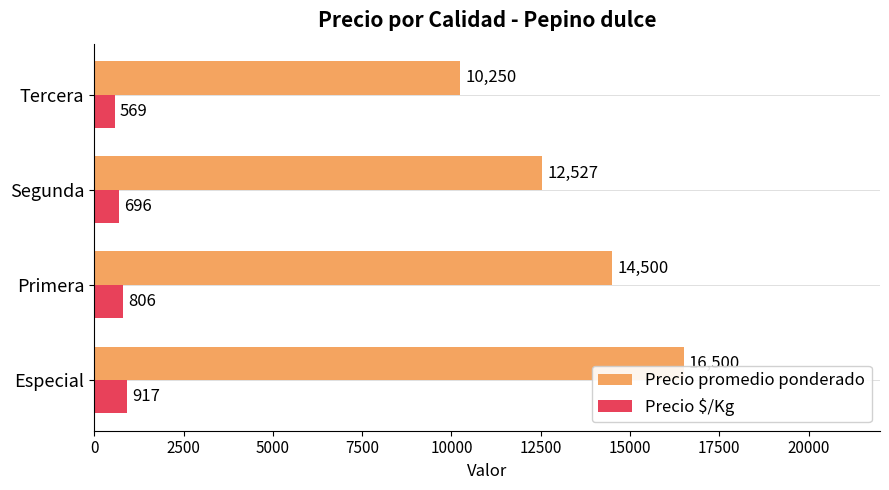

At which category is the sum across all series the highest?

Especial